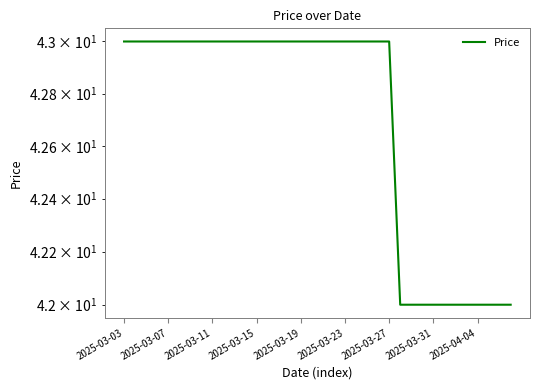

What is the change in value from 14 to 31?

-1